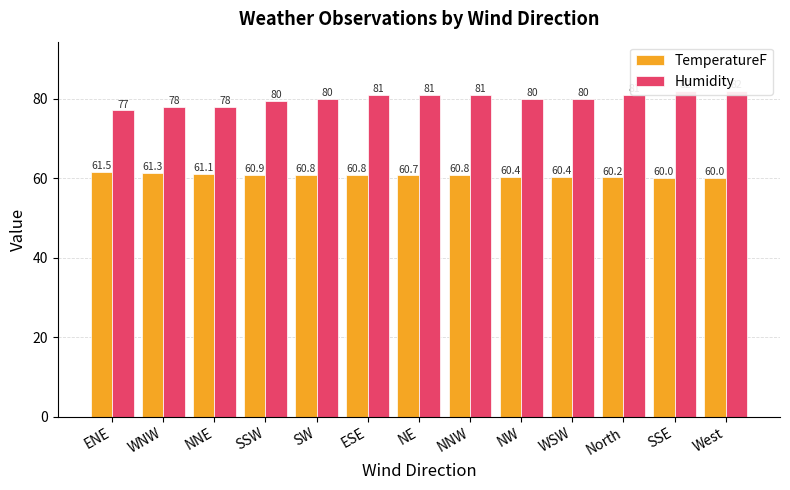

Is it true that Humidity equals 117.6 at ENE?

False